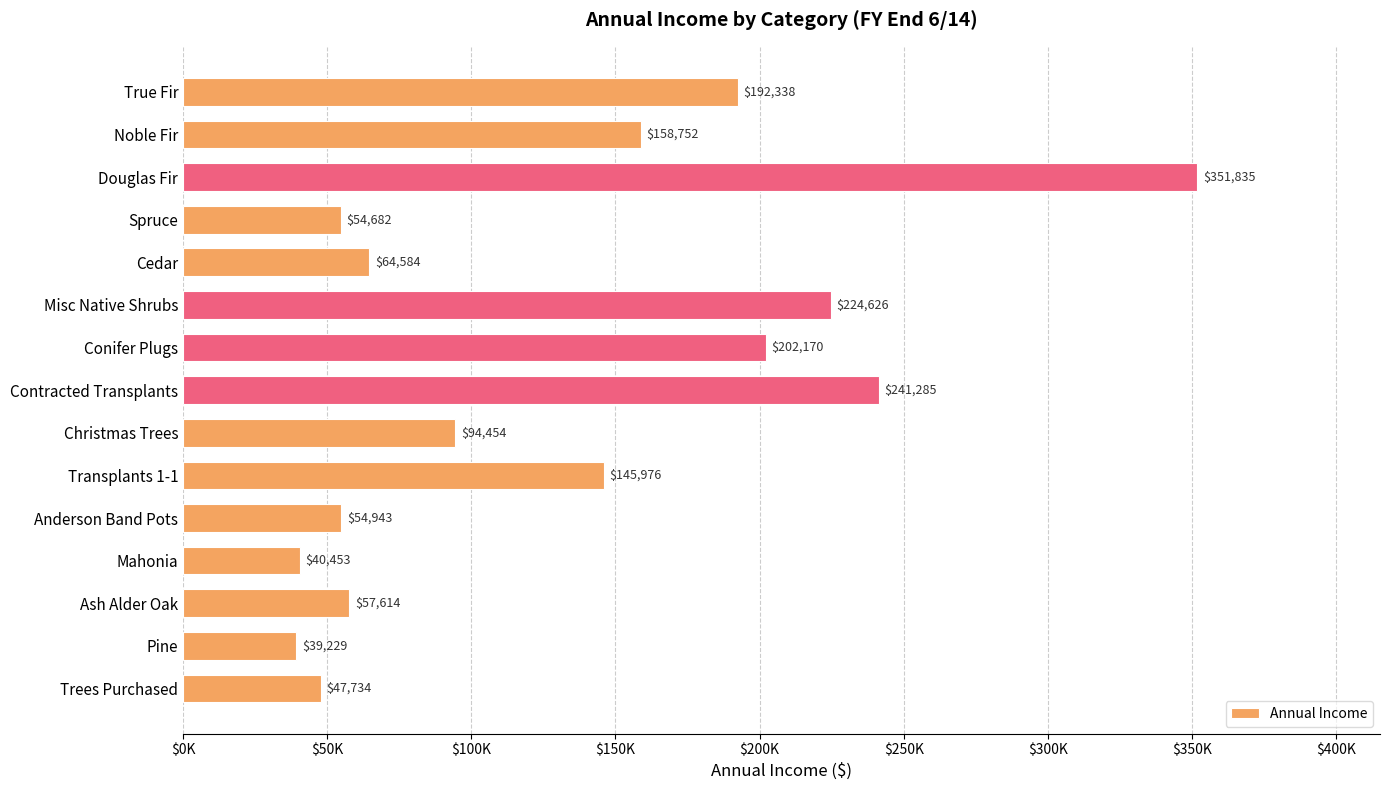

Are the bars horizontal?

Yes